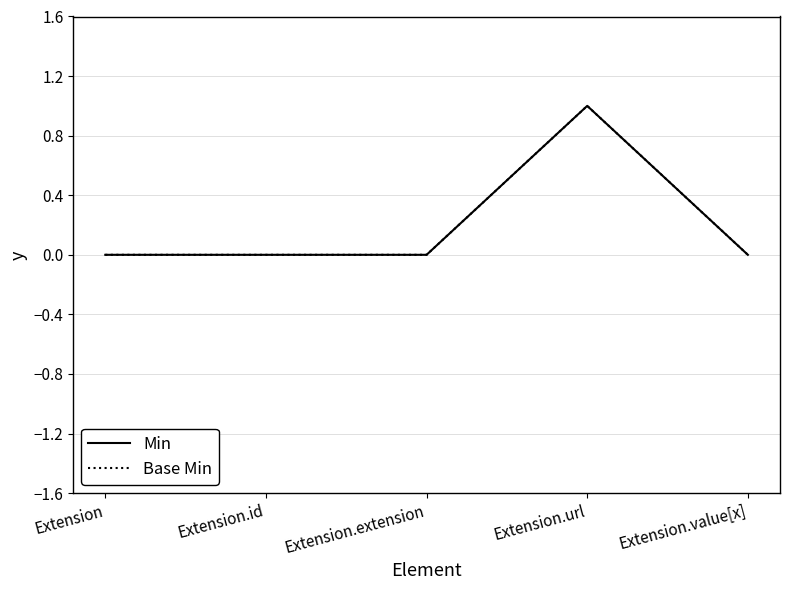

True or false: Min has a value of 0 at Extension.extension.

True